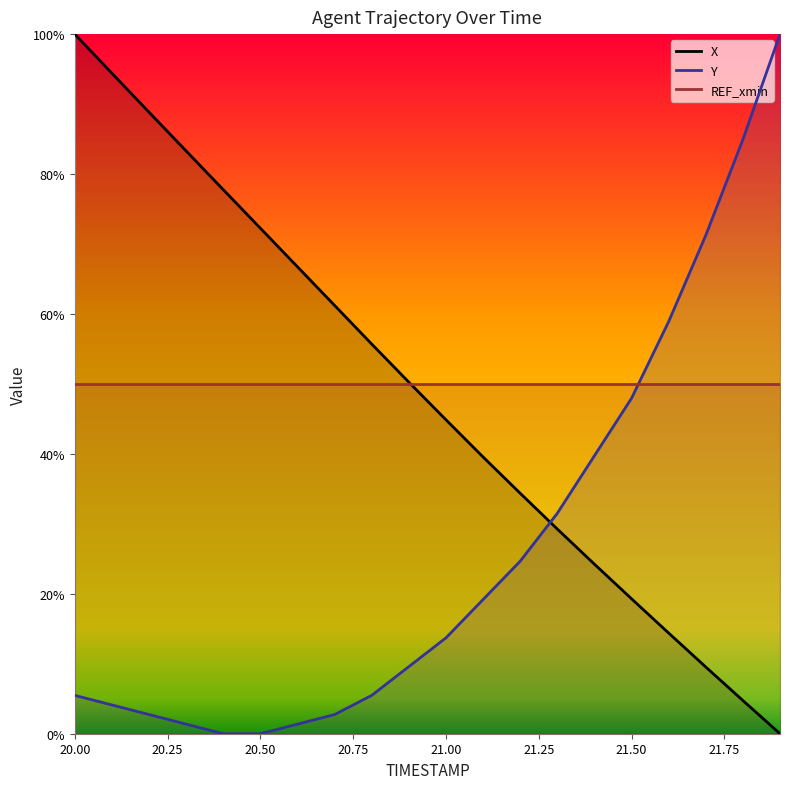

True or false: Y has more than 2 points higher than both neighbors.

False